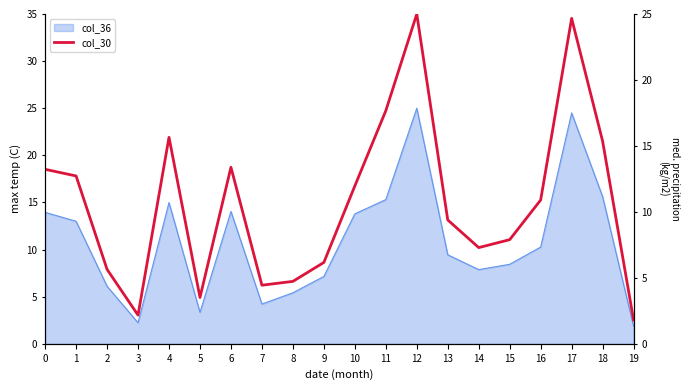

Reading left to right, list all the values displayed in this chart.

13.2	12.7	5.6	2.2	15.7	3.5	13.4	4.4	4.7	6.2	12.0	17.7	25.0	9.4	7.3	7.9	10.9	24.7	15.4	1.8